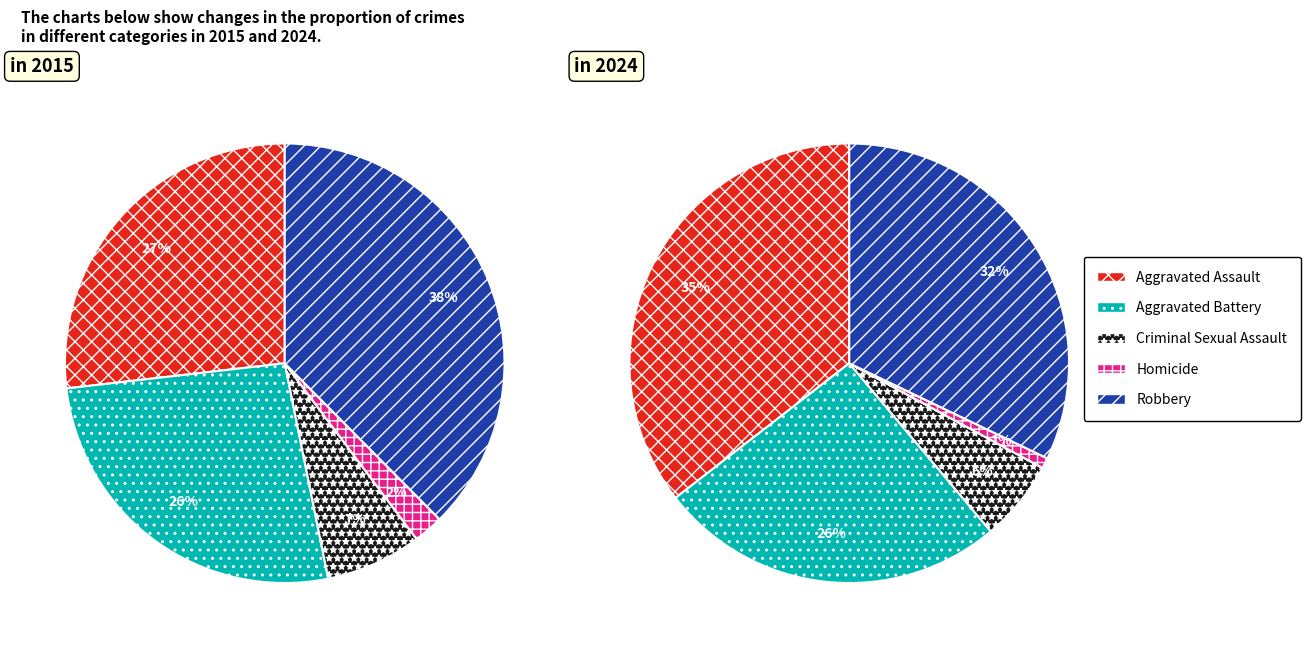

The 2 slice represents 16% of the pie. True or false?

False